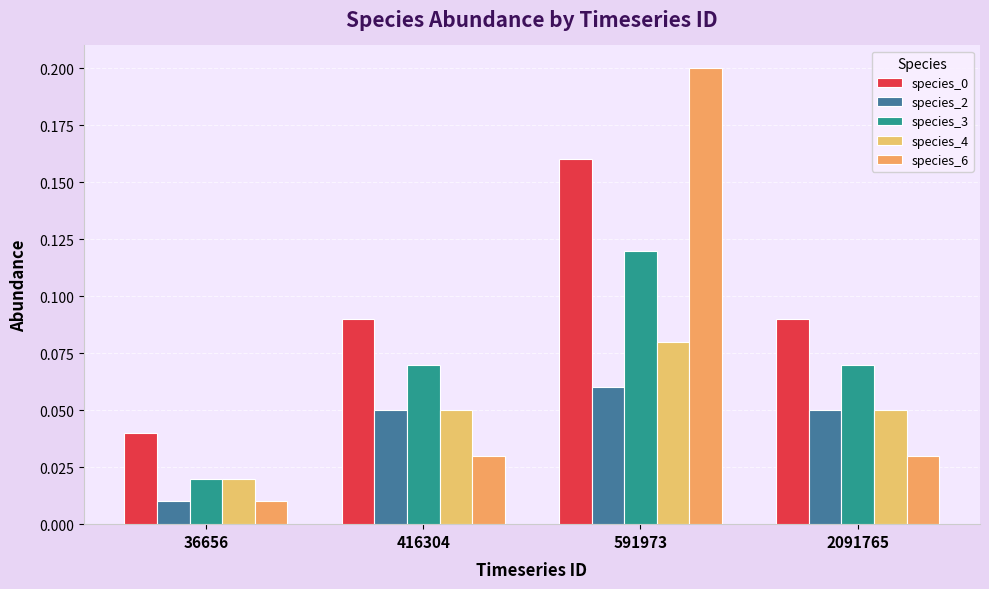

What is the value of the species_0 bar at the 2nd from the left?

0.1